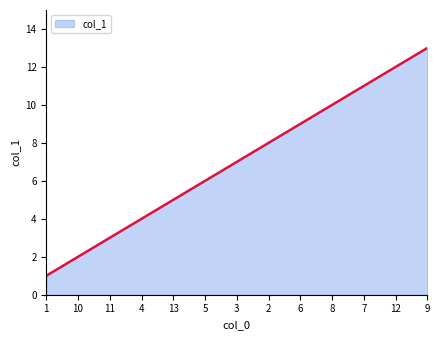

What is the average value?

7